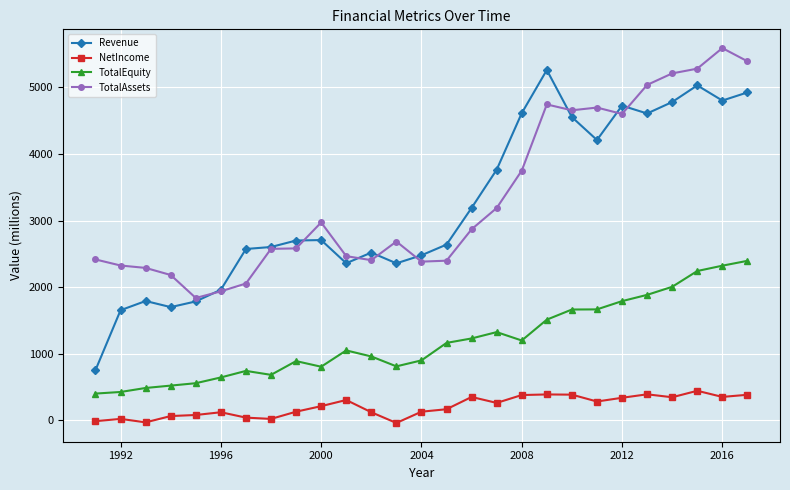

Which series has the largest range (max minus min)?

Revenue